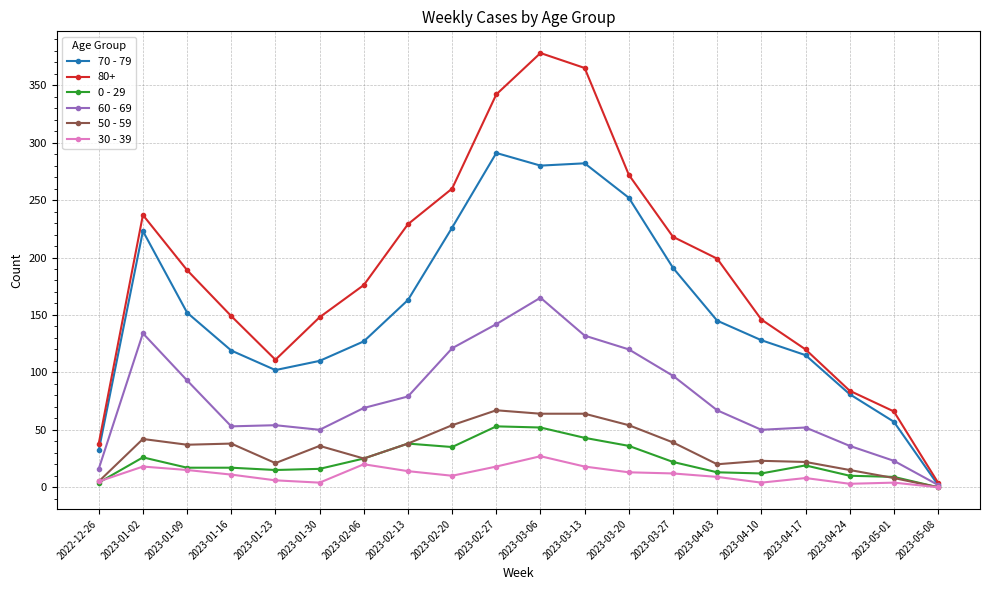

True or false: 50 - 59 has a value of 36 at 2023-01-30.

True